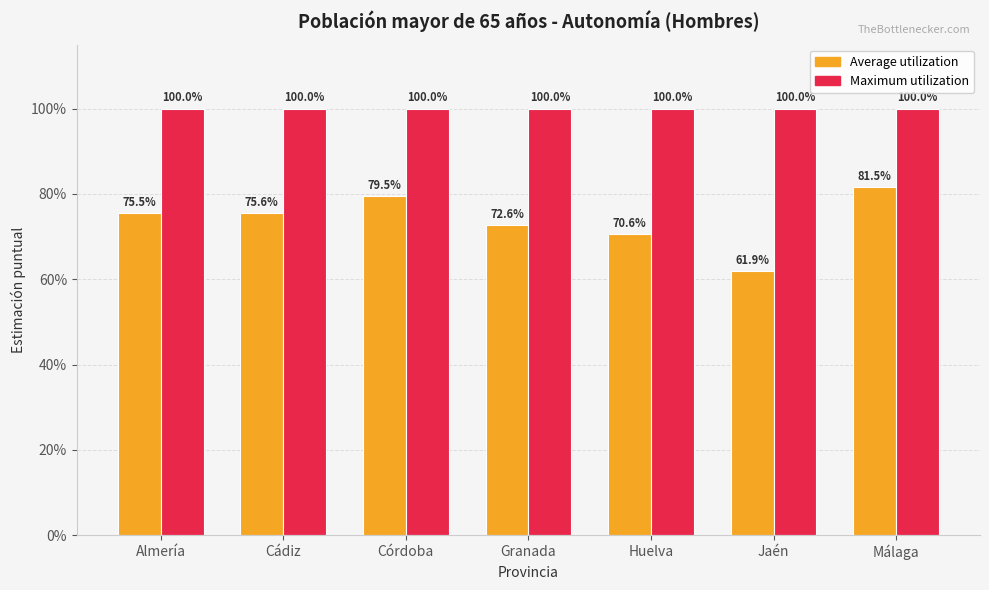

What are all the series names shown in the legend?

Average utilization, Maximum utilization